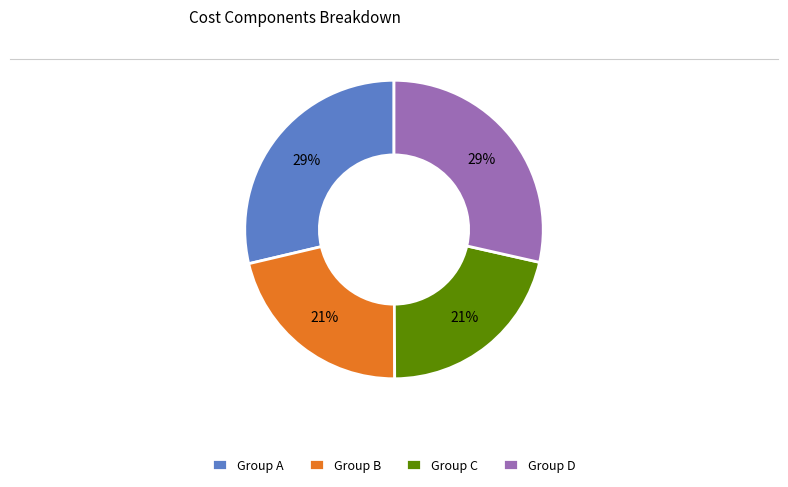

To the nearest percent, what portion does Group C represent?

21%